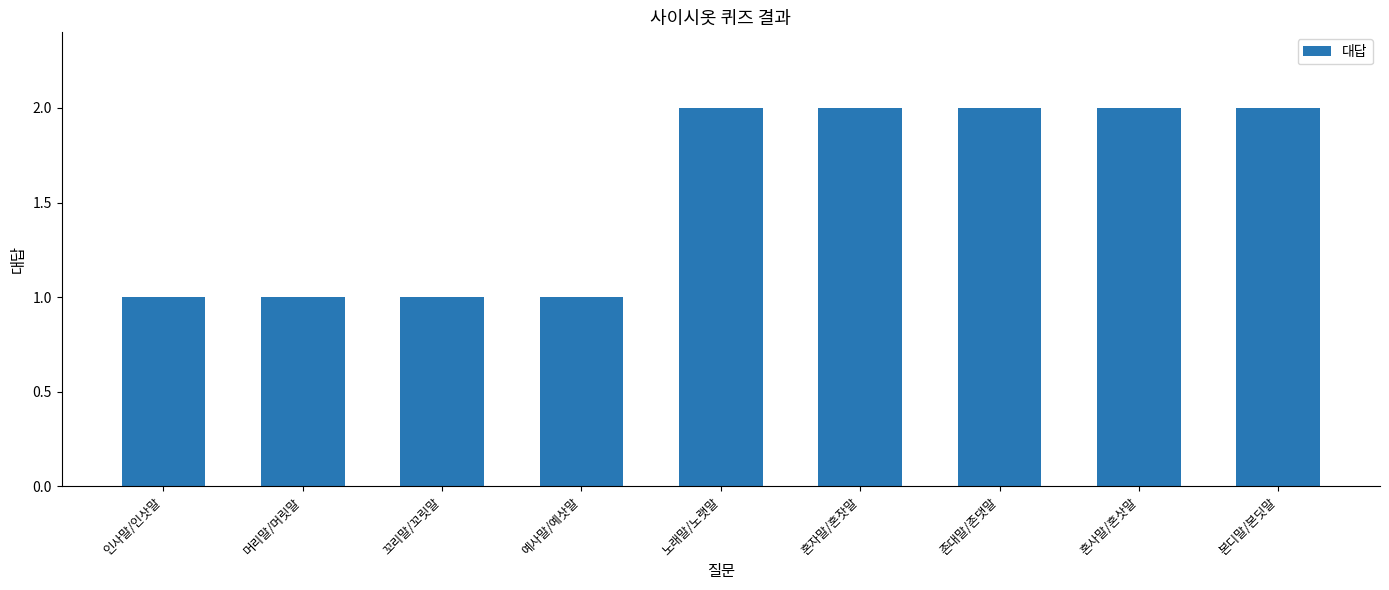

What is the change in value from 꼬리말/꼬릿말 to 노래말/노랫말?

+1